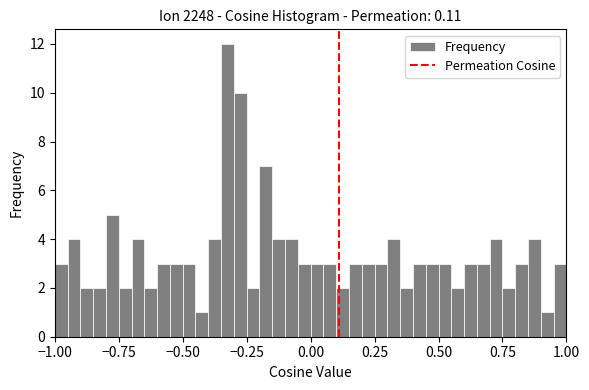

Around what value on the x-axis is the tallest bar? Give the approximate position of its centre, as read against the axis.

-0.30